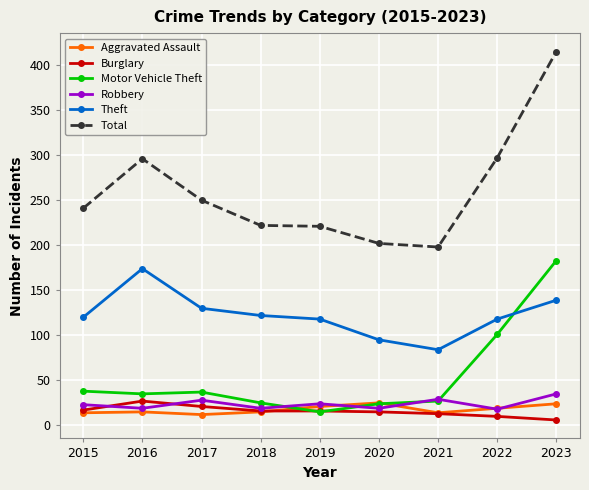

Does the chart display data point markers on the line(s)?

Yes